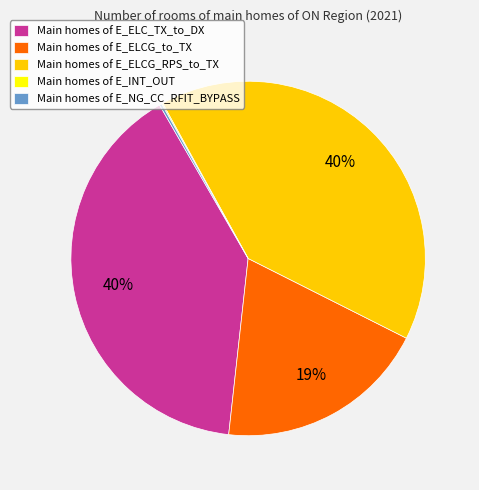

To the nearest percent, what is the combined percentage of Main homes of E_ELCG_RPS_to_TX and Main homes of E_ELCG_to_TX?

60%